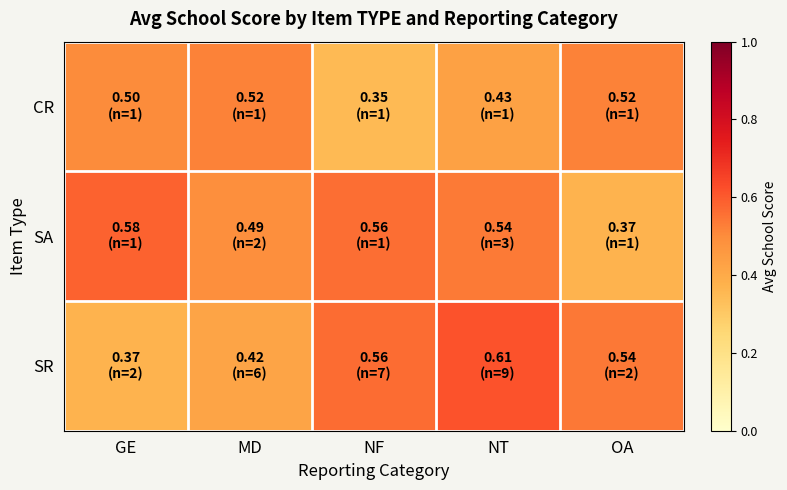

Which series changed the most between NF and OA?

SA